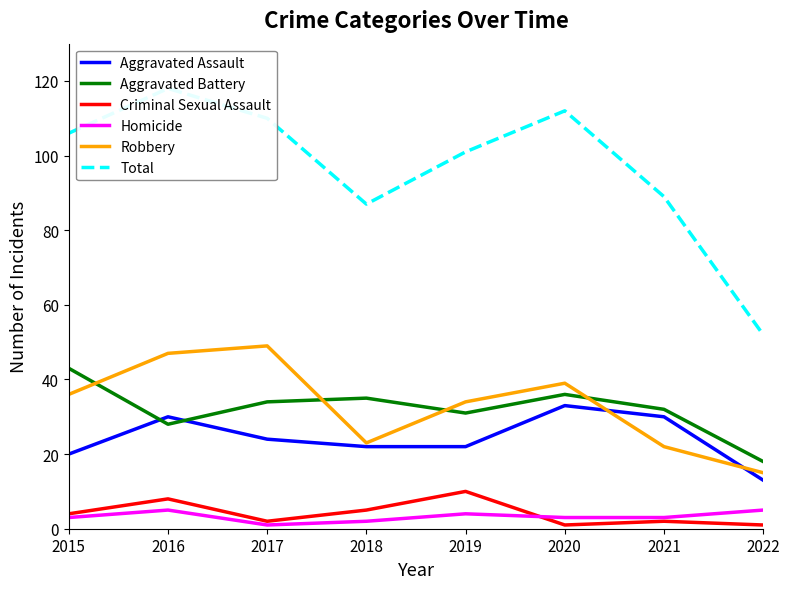

True or false: Homicide and Robbery cross at least once.

False